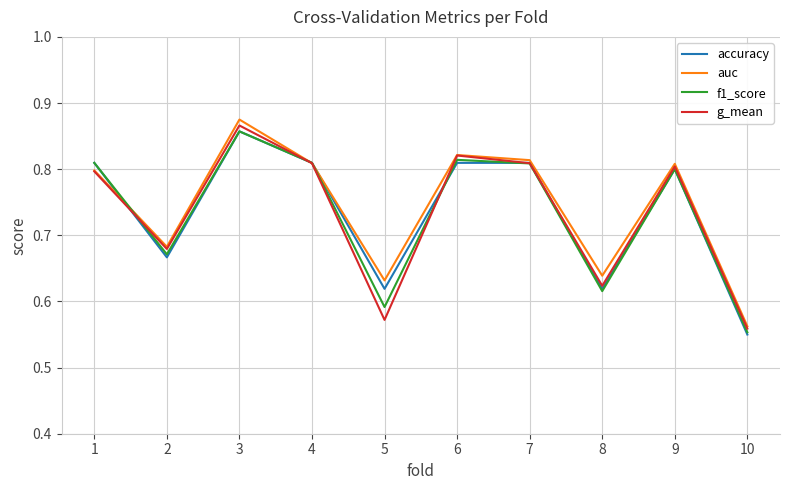

What are all the series names shown in the legend?

accuracy, auc, f1_score, g_mean